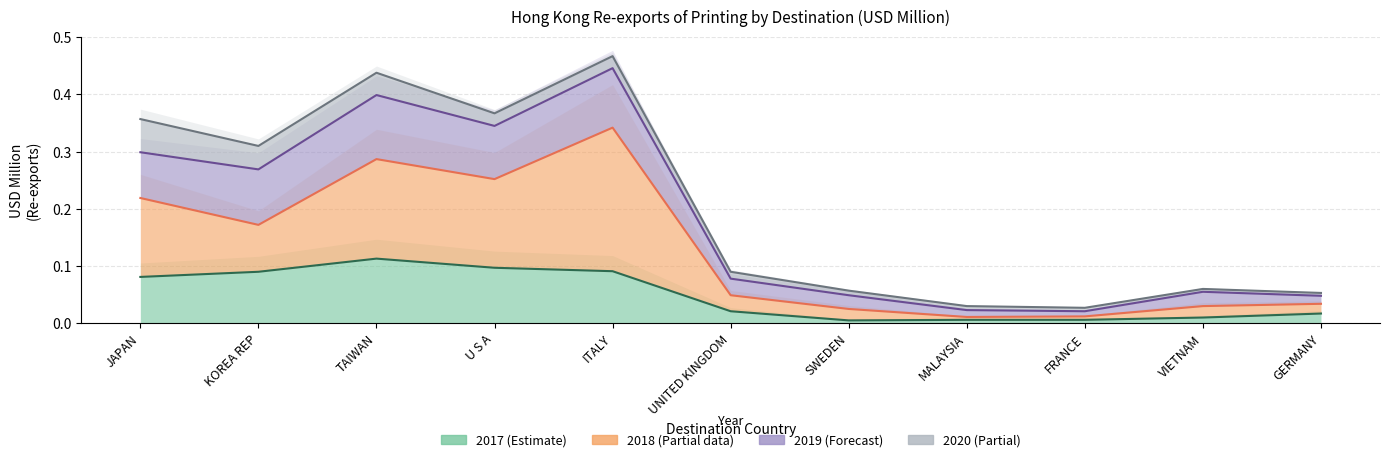

Which series changed the most between TAIWAN and VIETNAM?

201912